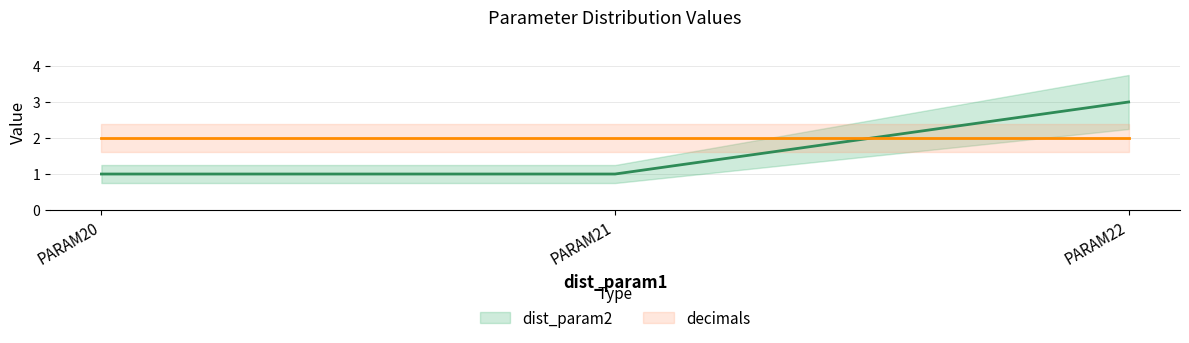

Reading right to left, extract all data points from this chart.

3	1	1